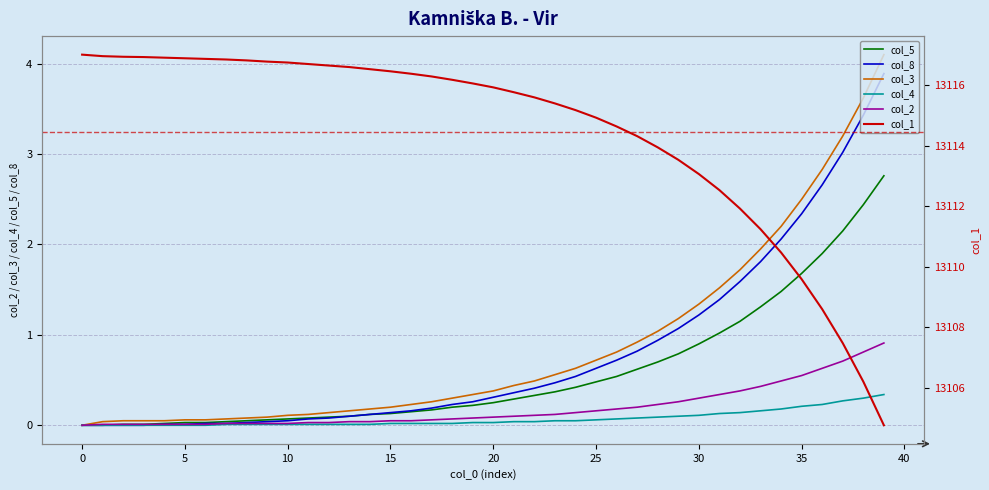

True or false: col_1 and col_3 intersect in this chart.

False